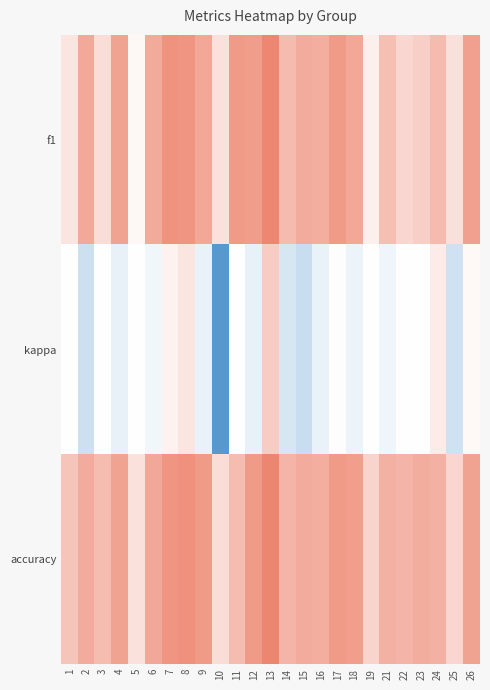

What is the difference between the highest and lowest values at 24?

0.3